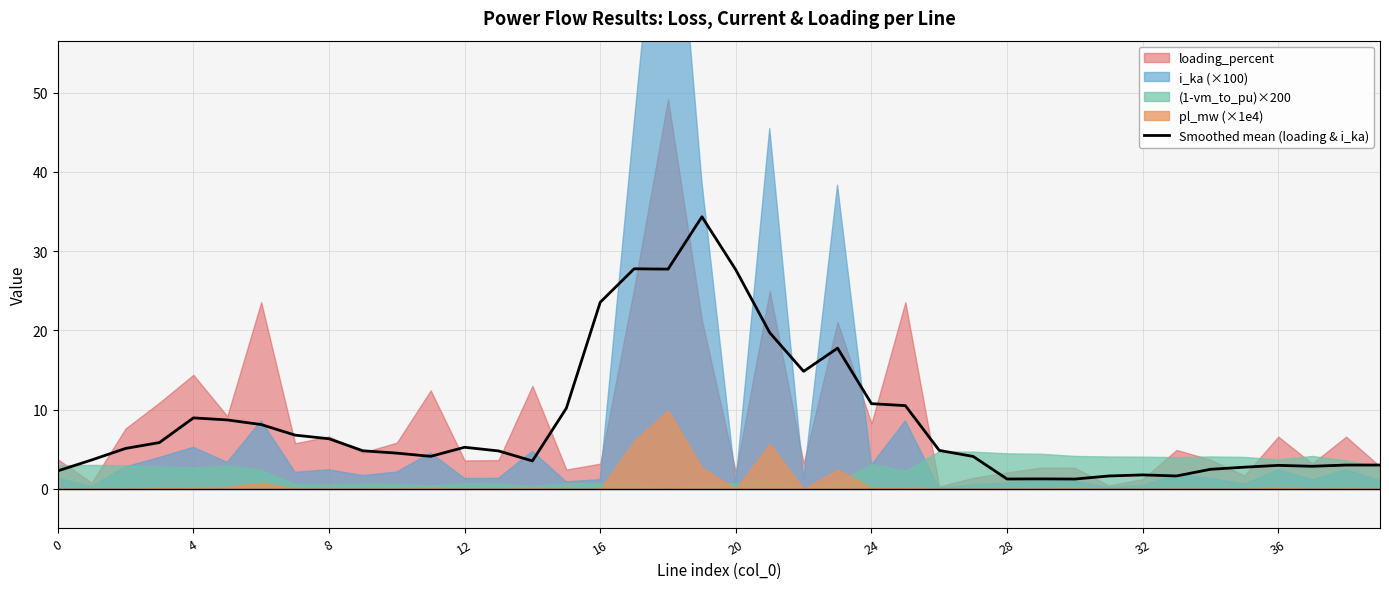

How many values exceed 4?

25